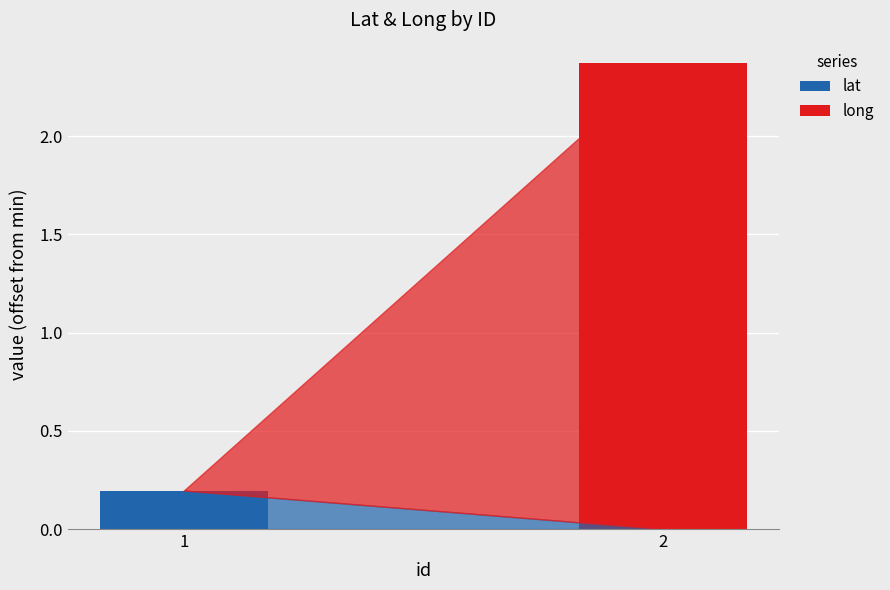

Is it true that lat equals 0.1 at 2?

False